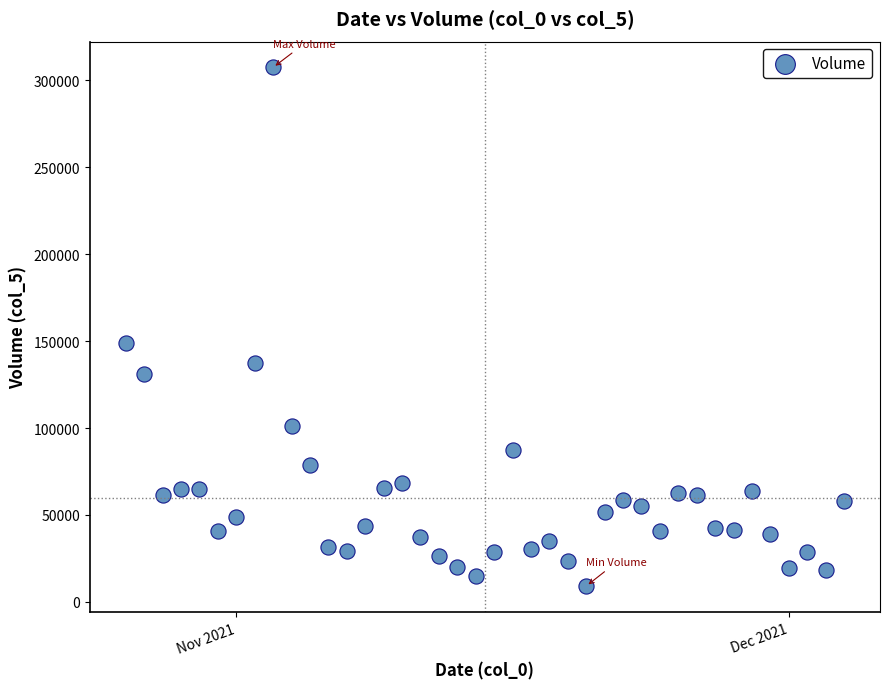

What Y value in the scatter plot is closest to 158265?

148833.3